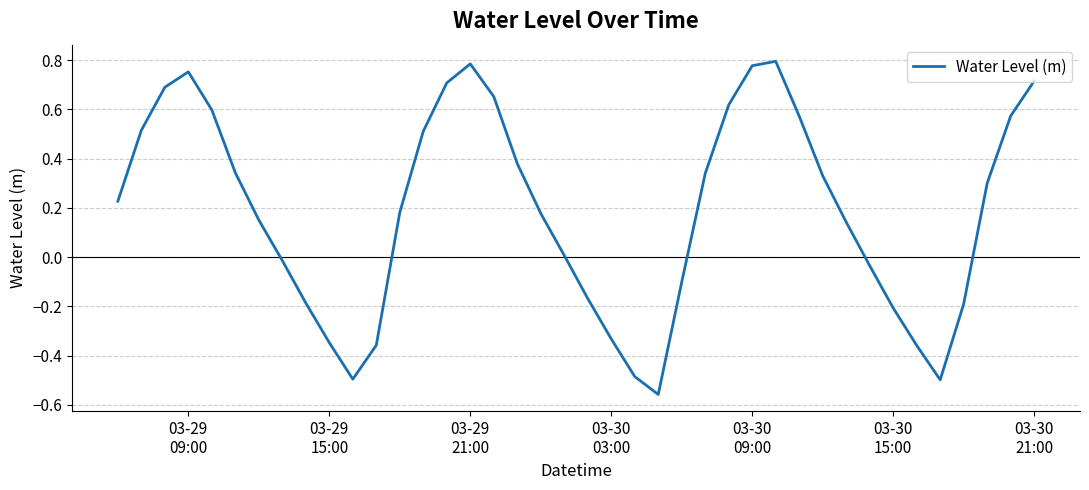

What is the difference between the maximum and minimum values?

1.4